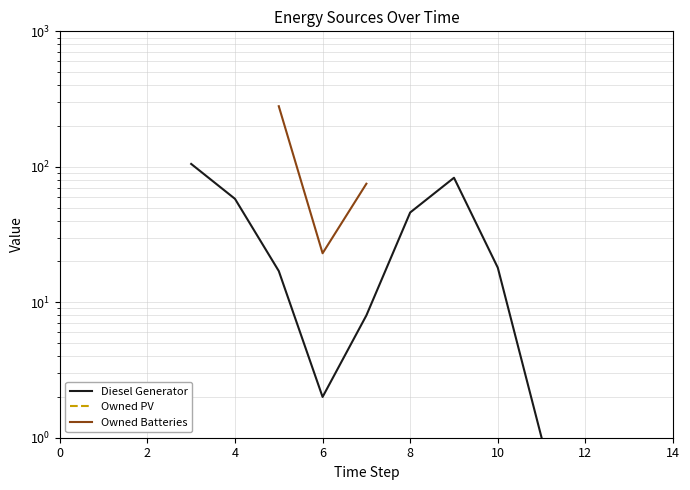

True or false: Owned PV and Owned Batteries cross at least once.

False